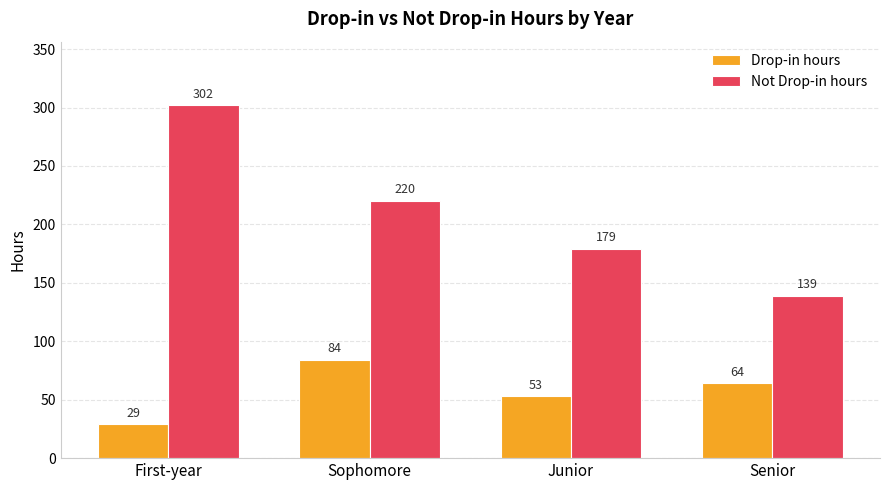

Reading right to left, transcribe all the data shown in this chart.

Drop-in hours: Senior=64	Junior=53	Sophomore=84	First-year=29
Not Drop-in hours: Senior=139	Junior=179	Sophomore=220	First-year=302